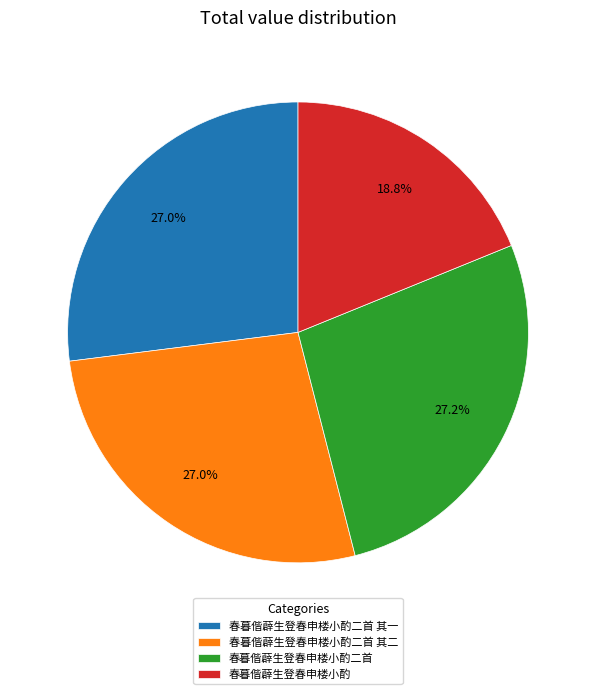

To the nearest percent, what percentage of the pie is 春暮偕薜生登春申楼小酌?

19%